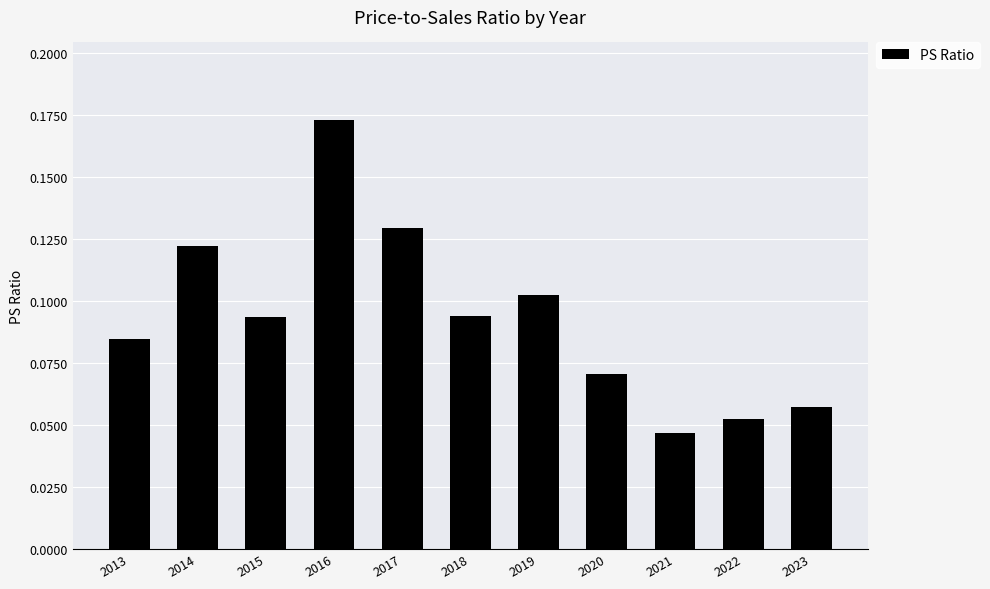

At which category does the chart reach its peak across all series?

2016